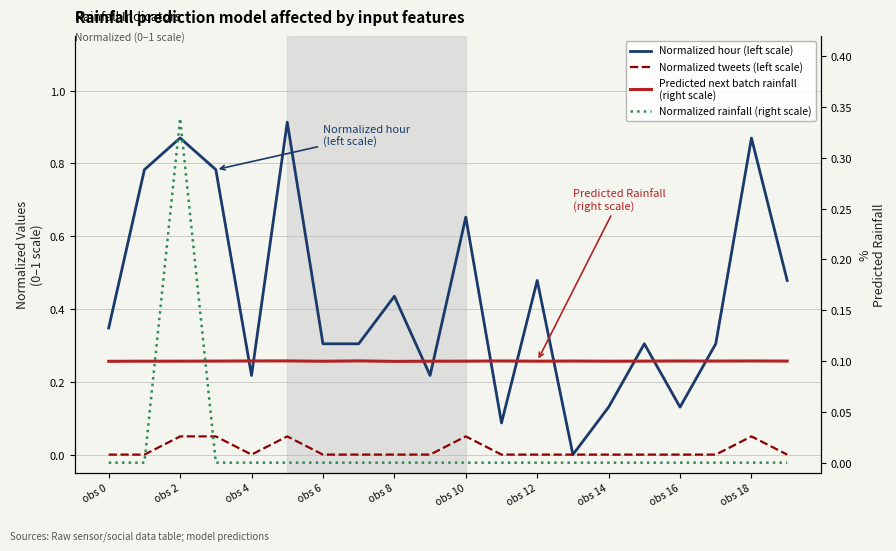

True or false: Predicted next batch rainfall
(right scale) has a value of 0.0 at obs 8.

False